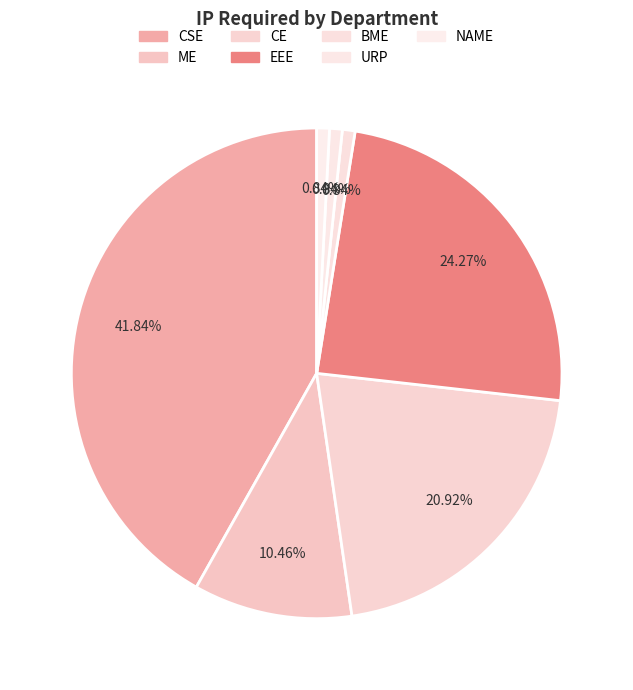

Count the number of slices in the pie.

7